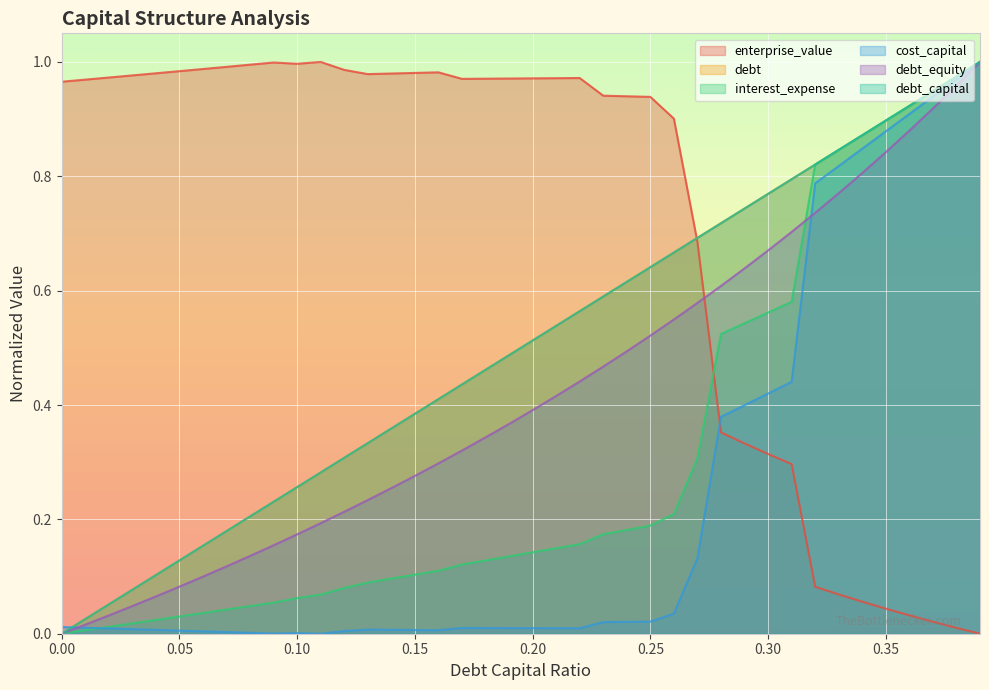

What is the spread (max minus min) of values at 0.09?

1.0